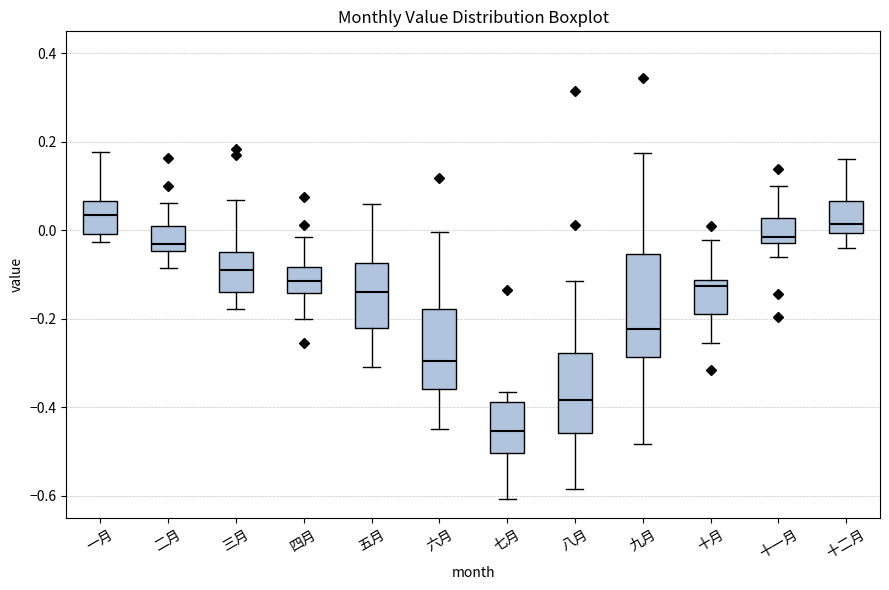

Reading left to right, read every box against the y-axis: the position of its median line, the range the box covers, and the ends of its whiskers. The values are not printed on the chart, so give them approximately, as read against the axis.

一月: median 0.04, box 0.00 to 0.06, whiskers -0.02 to 0.18
二月: median -0.04 (just above the box's lower edge), box -0.04 to 0.00, whiskers -0.08 to 0.06
三月: median -0.08, box -0.14 to -0.04, whiskers -0.18 to 0.06
四月: median -0.12, box -0.14 to -0.08, whiskers -0.20 to -0.02
五月: median -0.14, box -0.22 to -0.08, whiskers -0.30 to 0.06
六月: median -0.30, box -0.36 to -0.18, whiskers -0.44 to 0.00
七月: median -0.46, box -0.50 to -0.38, whiskers -0.60 to -0.36
八月: median -0.38, box -0.46 to -0.28, whiskers -0.58 to -0.12
九月: median -0.22, box -0.28 to -0.06, whiskers -0.48 to 0.18
十月: median -0.12 (just below the box's upper edge), box -0.18 to -0.12, whiskers -0.26 to -0.02
十一月: median -0.02 (just above the box's lower edge), box -0.02 to 0.02, whiskers -0.06 to 0.10
十二月: median 0.02, box 0.00 to 0.06, whiskers -0.04 to 0.16